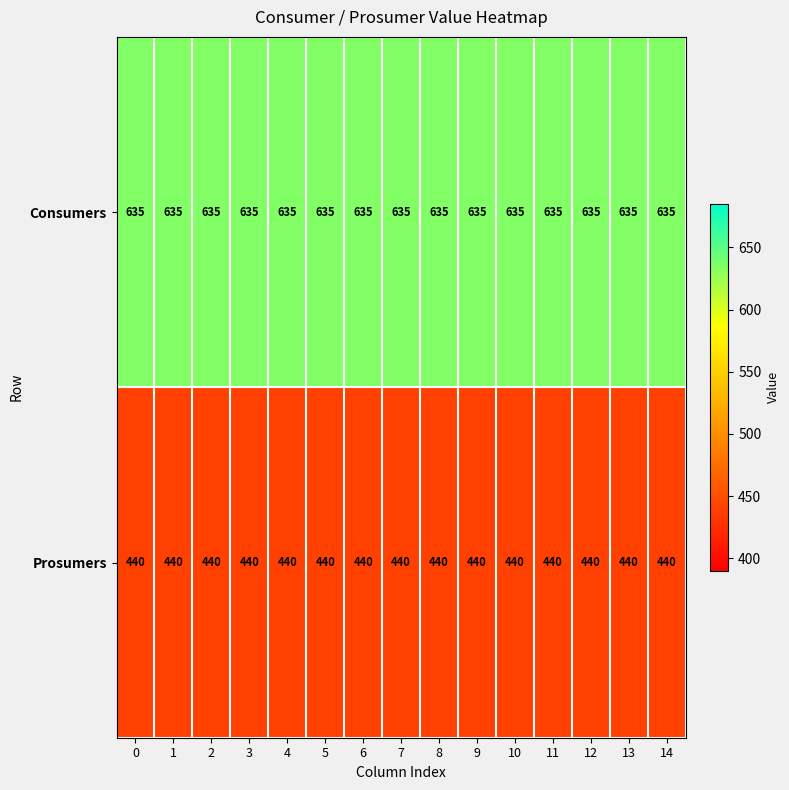

True or false: Prosumers has a value of 440 at 8.

True